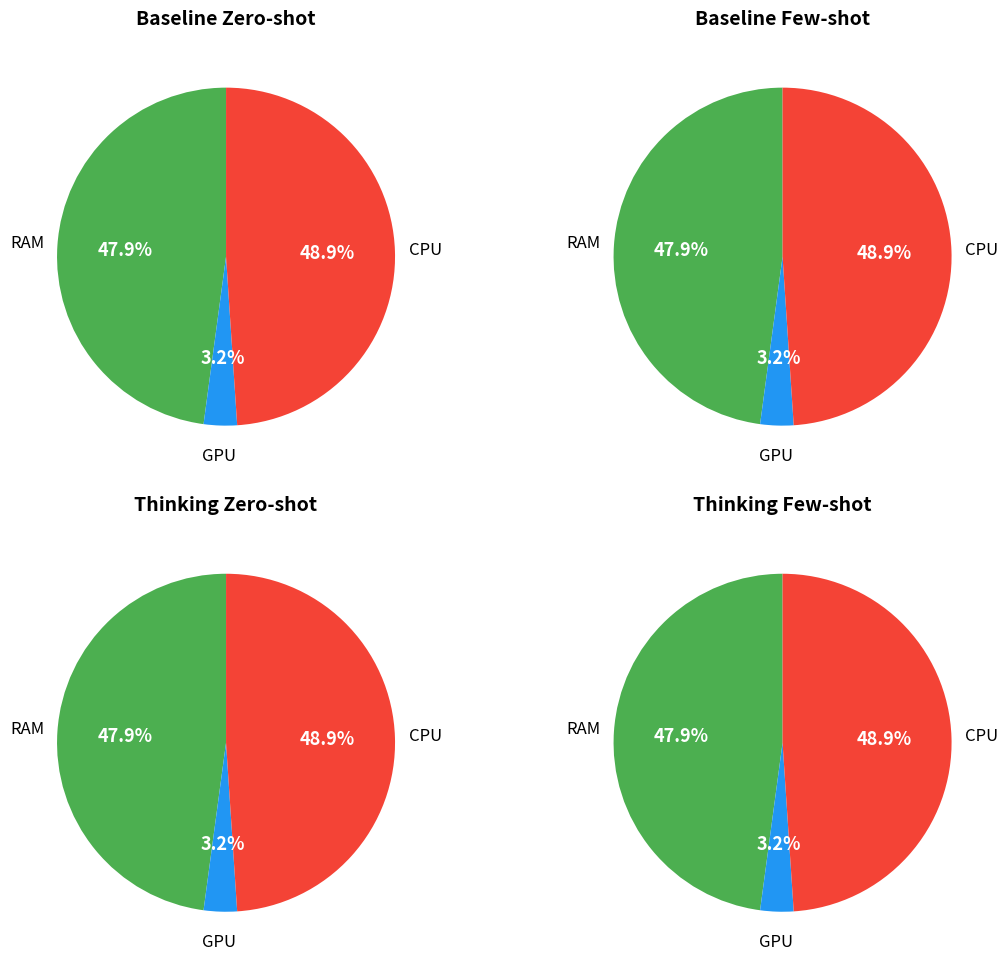

True or false: Total Operation Fixed Costs accounts for 13% of the total.

False